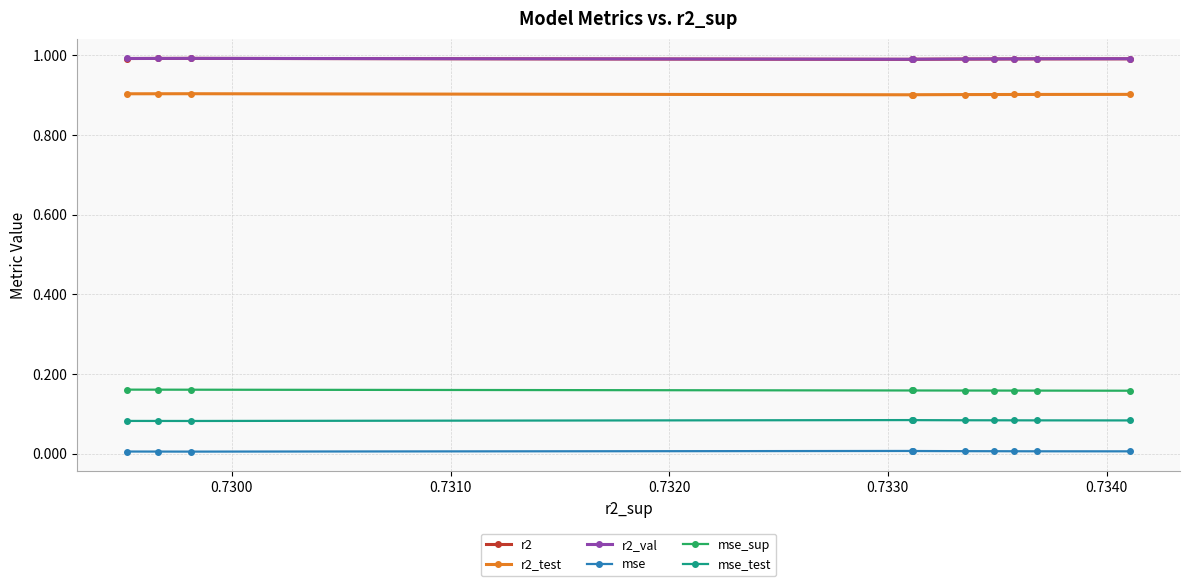

What is the maximum value shown in the chart?

1.0